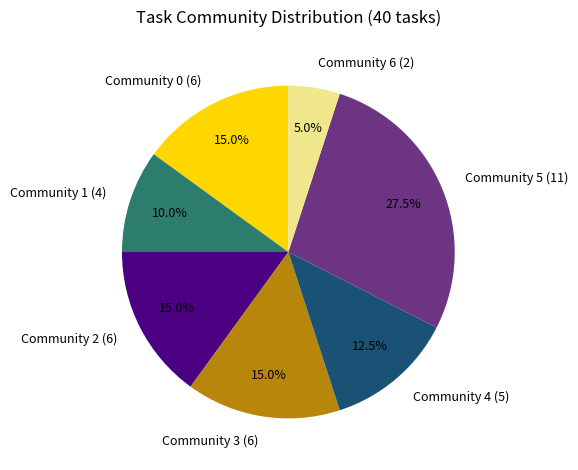

To the nearest percent, what is the average slice percentage?

14%